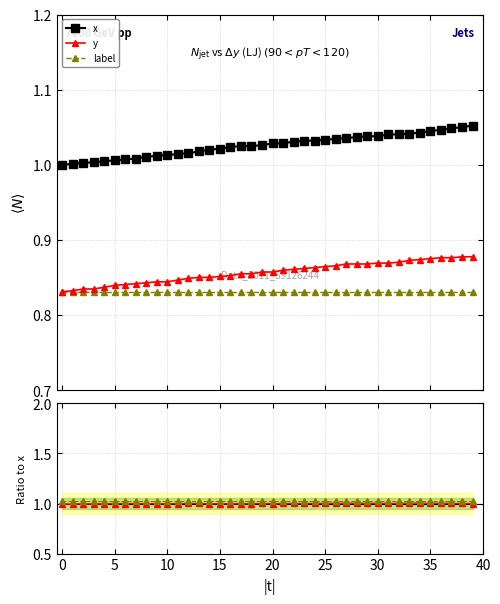

Between 17 and 24, which series saw the biggest shift?

y